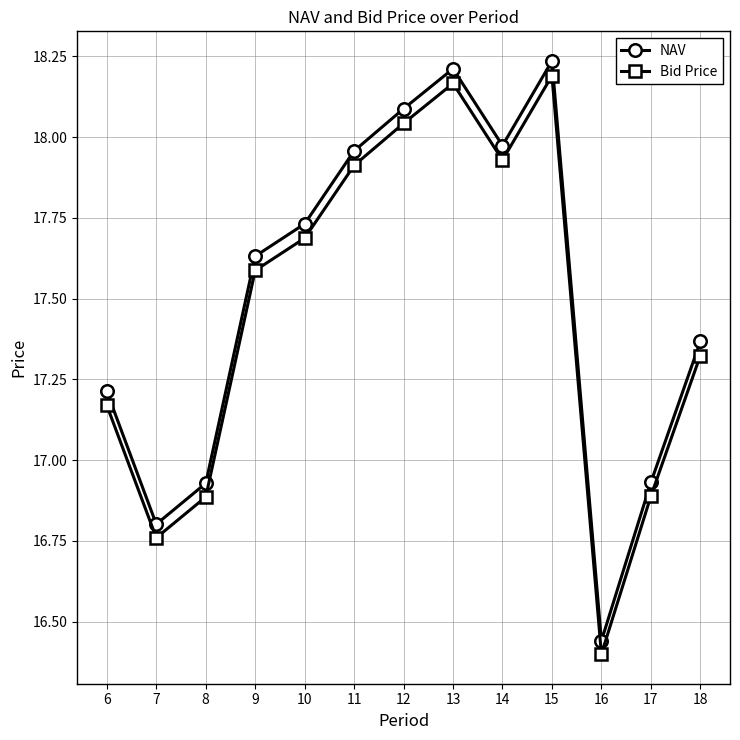

True or false: Bid Price and NAV intersect in this chart.

False